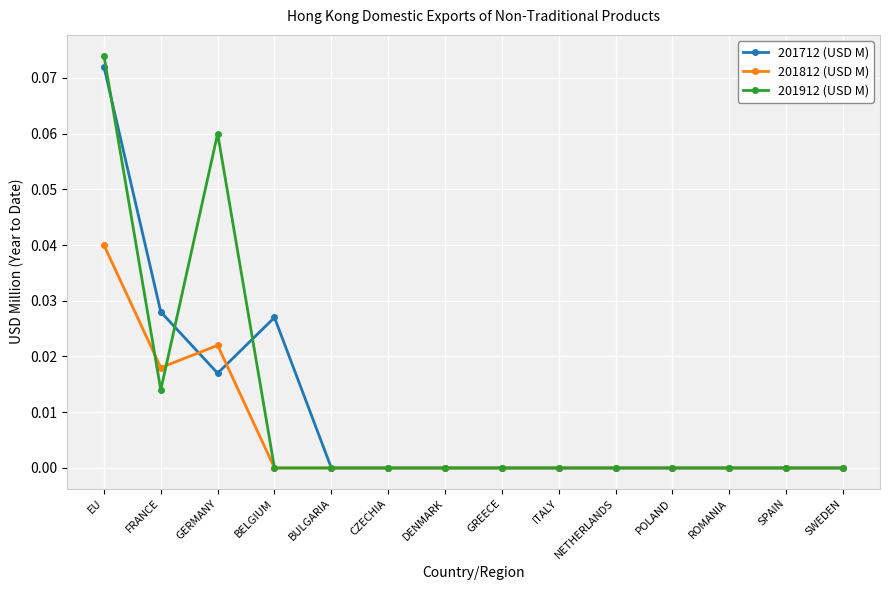

List the series in order of their peak value, highest first.

201912 (USD M), 201712 (USD M), 201812 (USD M)